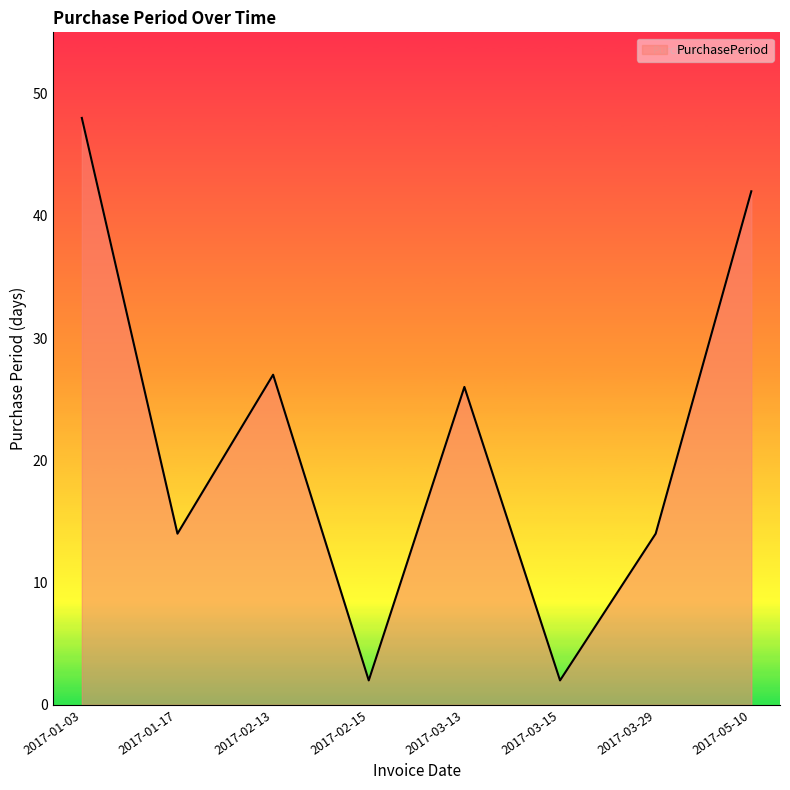

Count the number of data series in this chart.

1